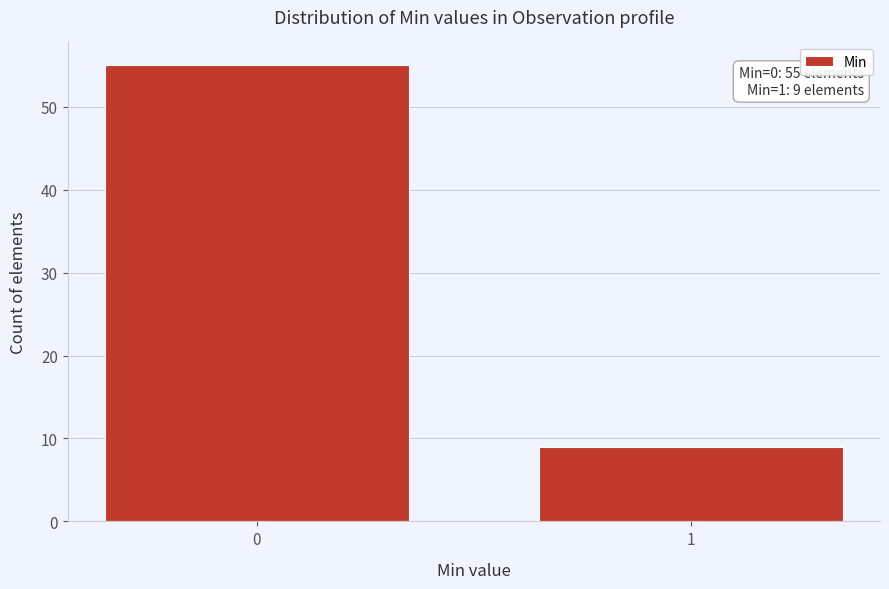

Reading left to right, what are all the values shown in this chart?

55	9